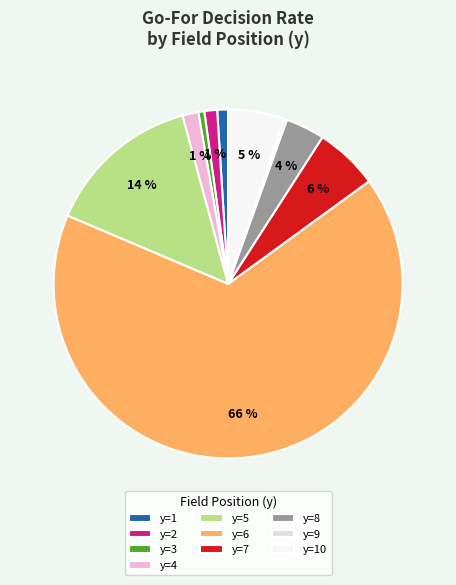

True or false: y=6 accounts for 66% of the total.

True